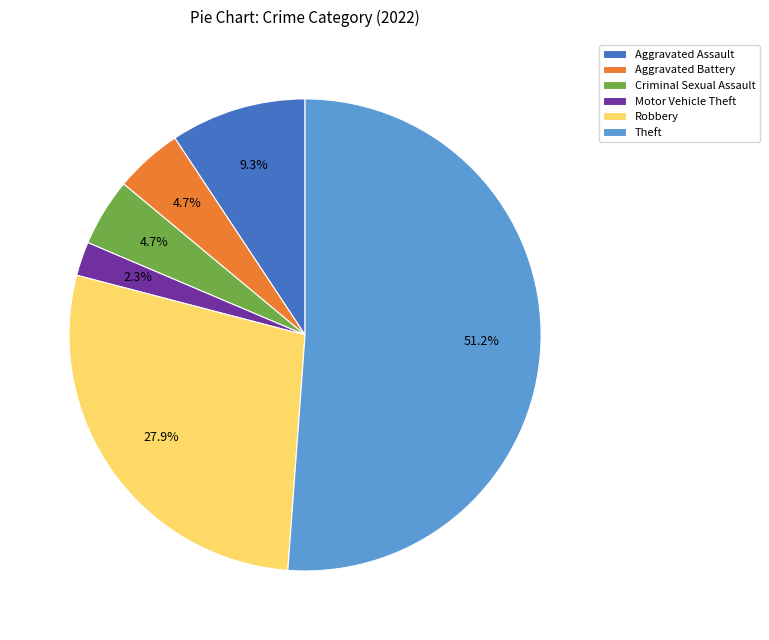

Is it true that Robbery is 43% of the pie?

False